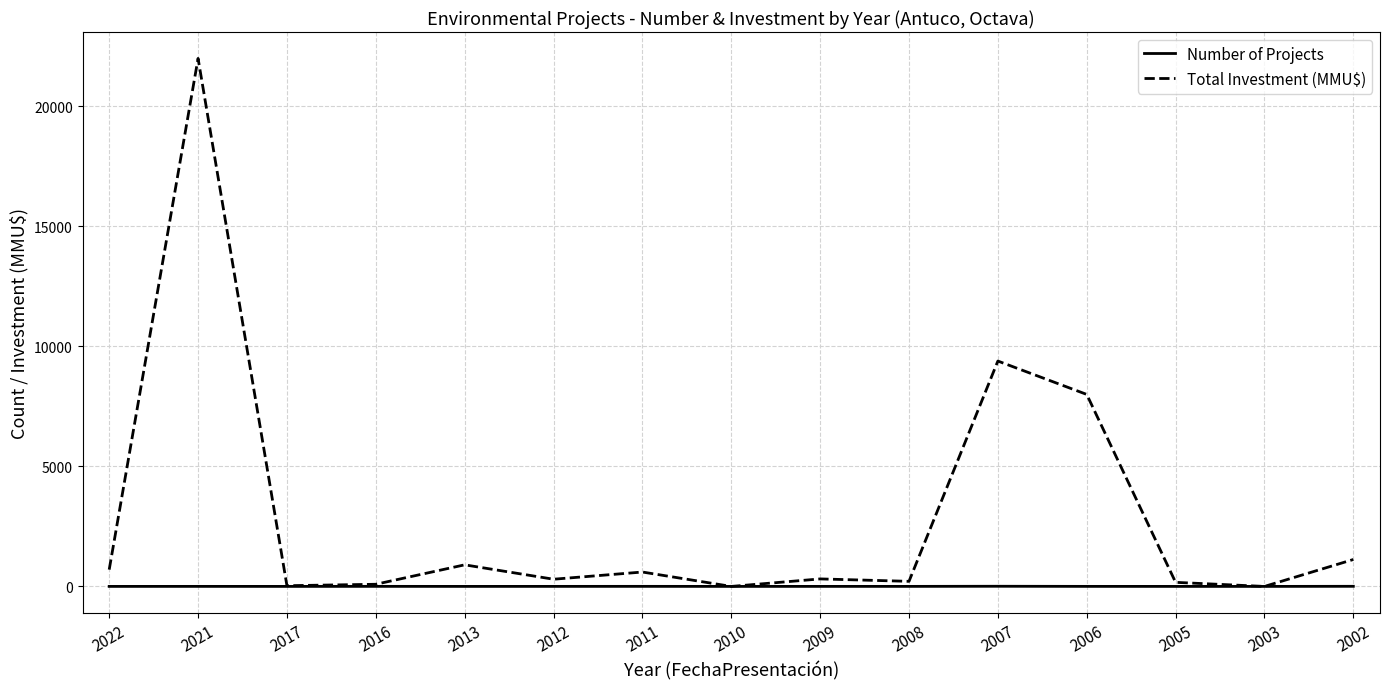

What is the maximum value for Total Investment (MMU$)?

22000